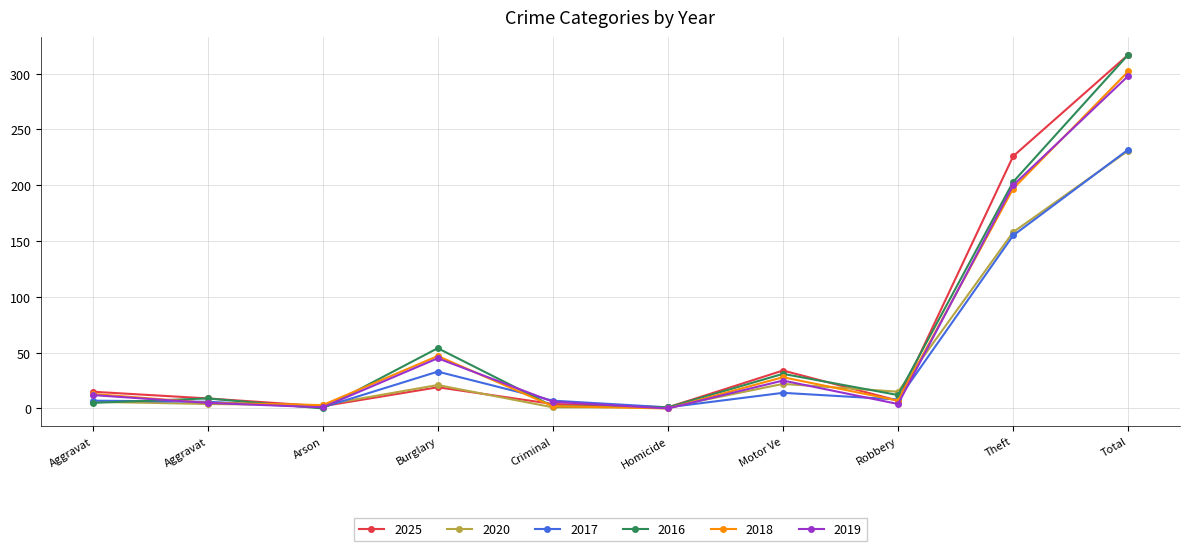

The value of 2025 at Arson is 2. True or false?

True